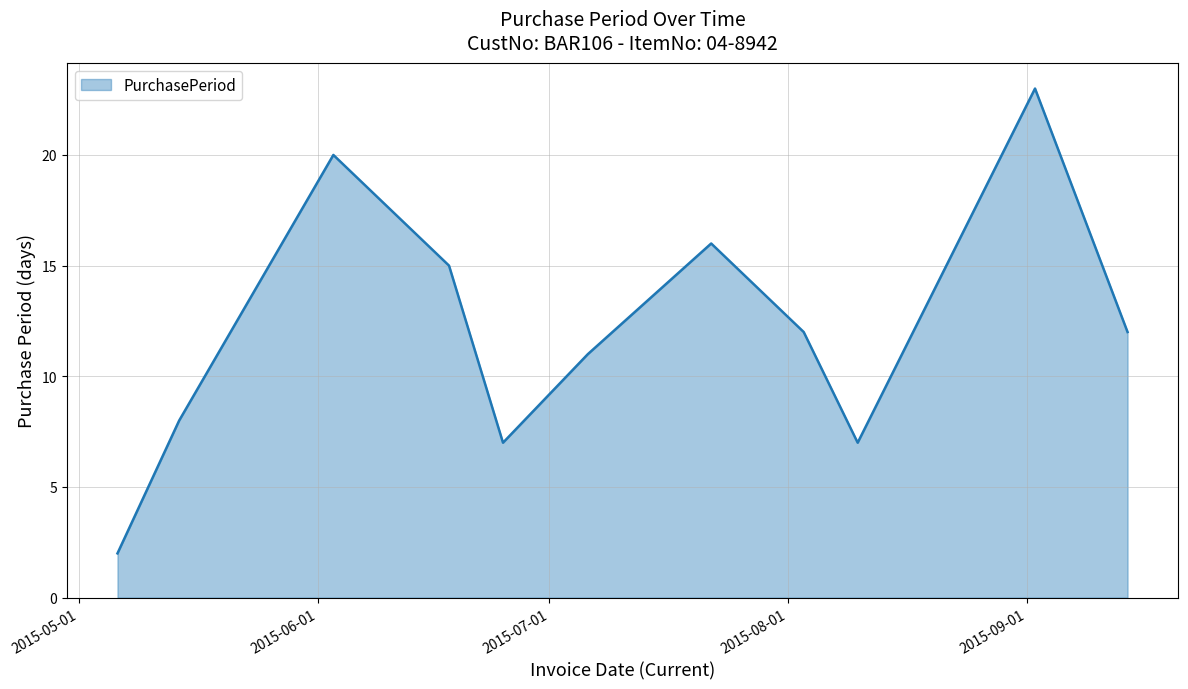

What is the maximum value shown in the chart?

23